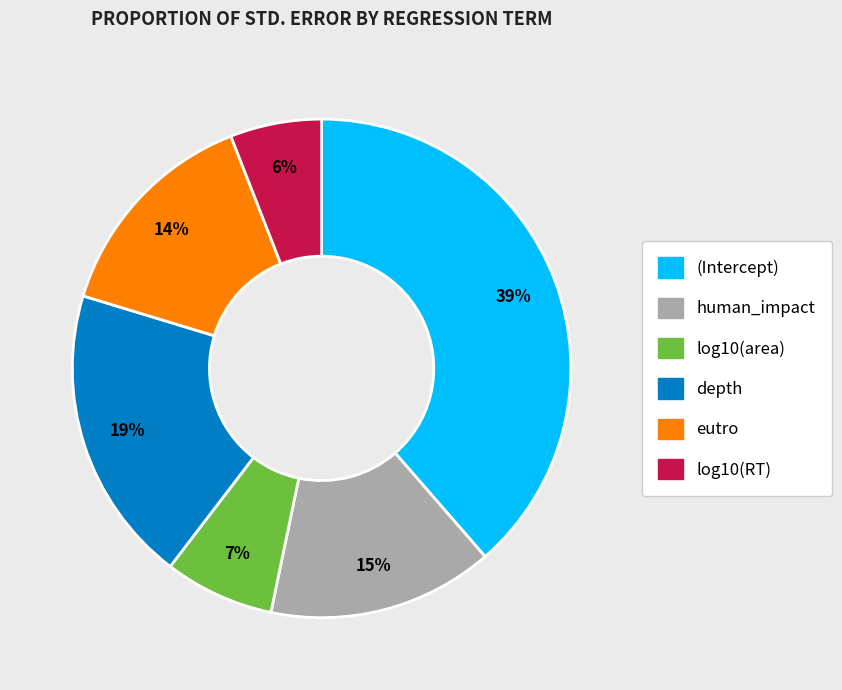

Is (Intercept) the majority of the pie?

No